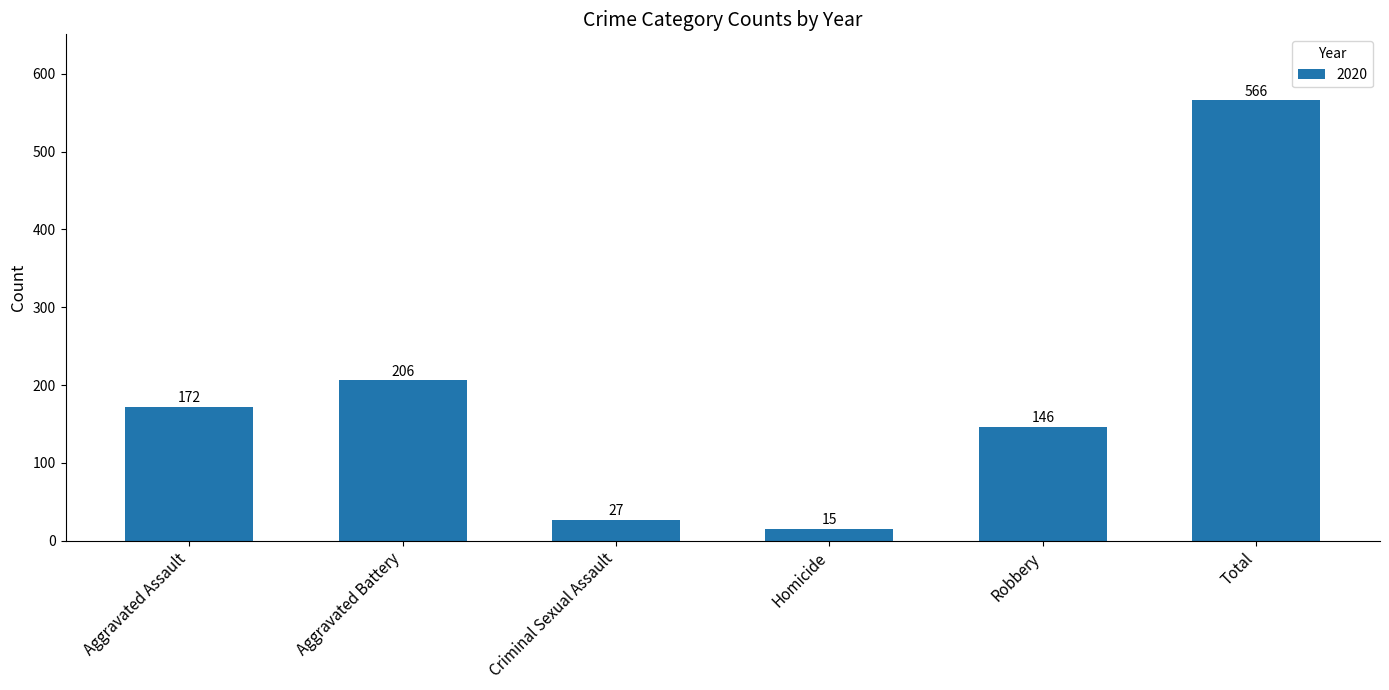

What is the minimum value shown in the chart?

15